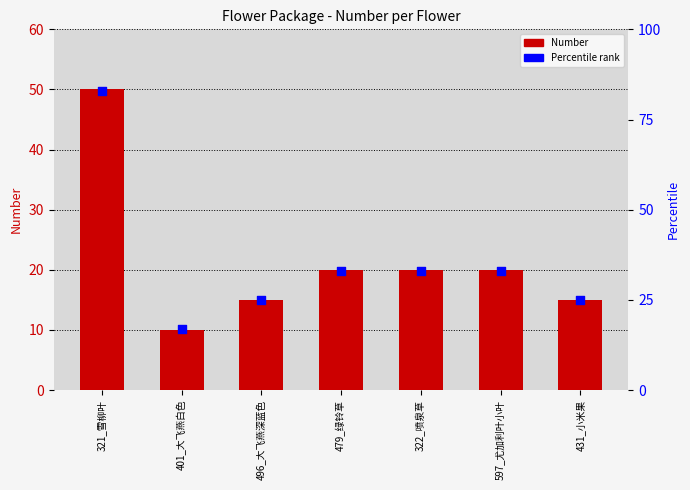

What is the total value across all series at 401_大飞燕白色?

27